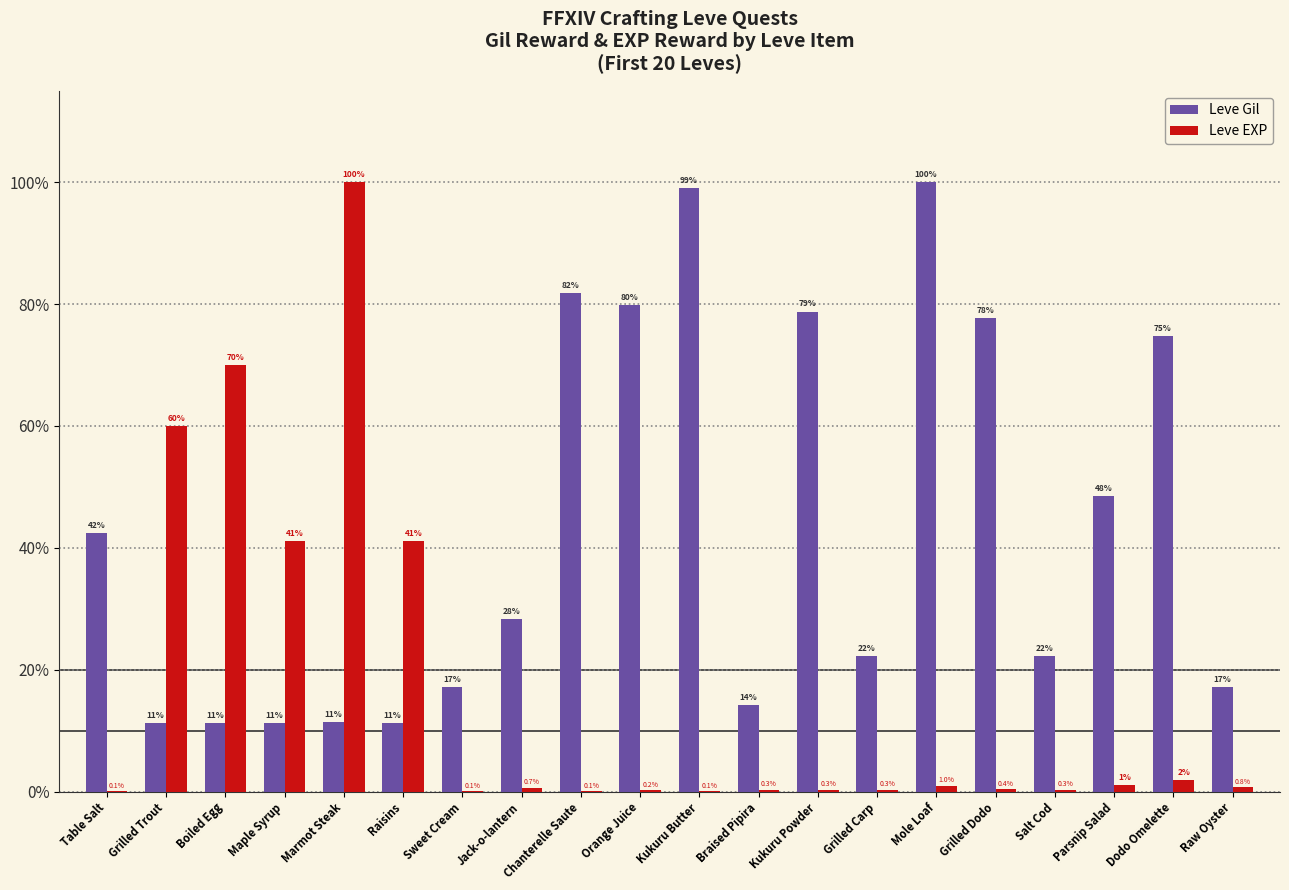

Where is Leve Gil nearest to the value 55?

Parsnip Salad